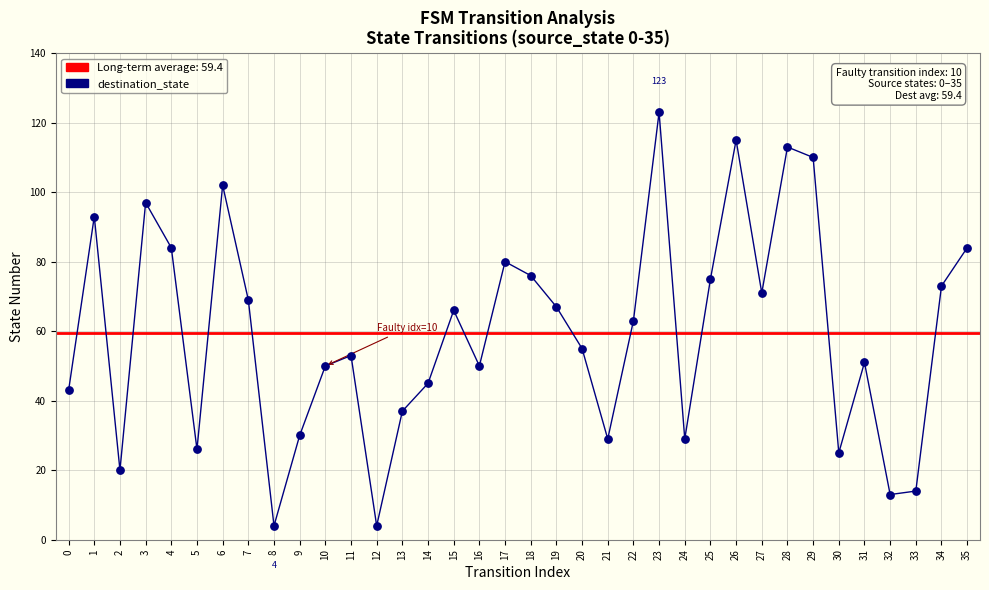

What is the ratio of the value at 17 to the value at 30?

3.2